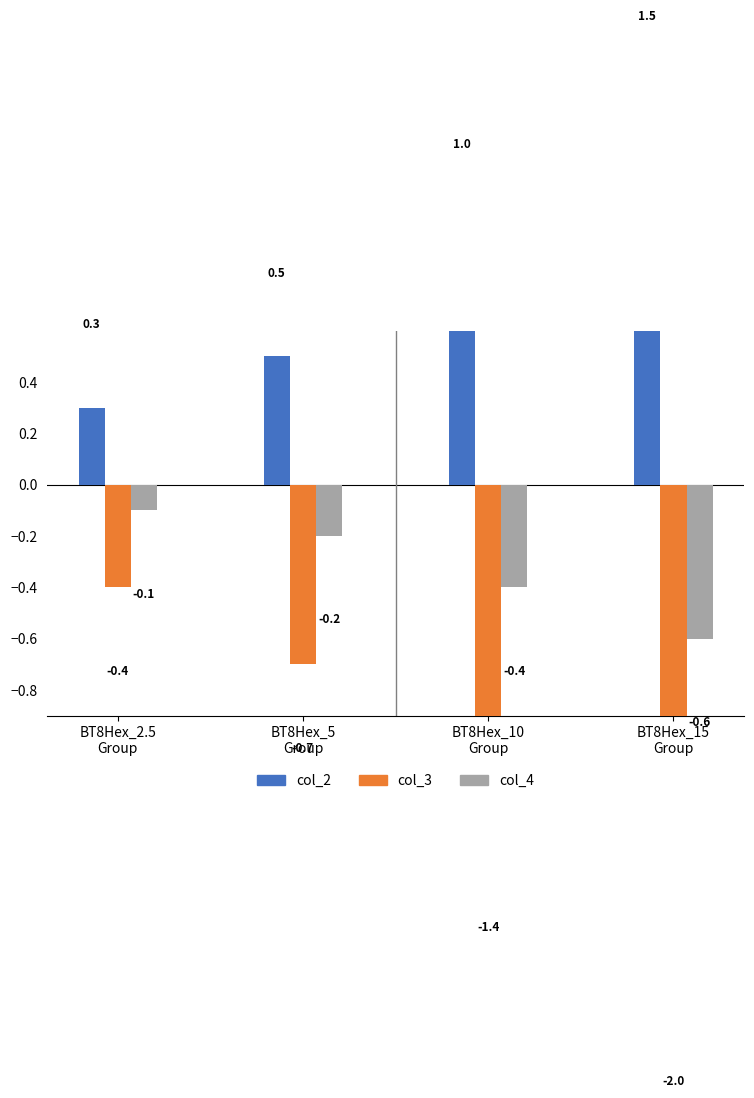

Is it true that col_2 equals 0.5 at BT8Hex_5
Group?

True